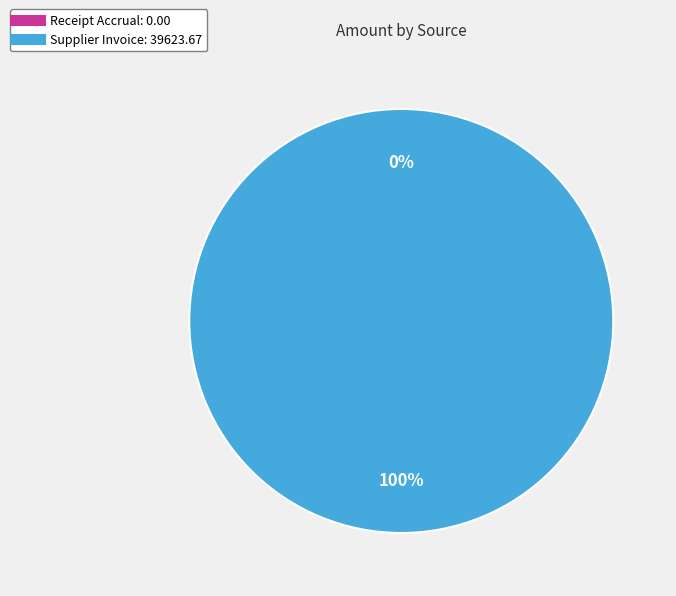

Combined, do Receipt Accrual and Supplier Invoice account for over 50%?

Yes